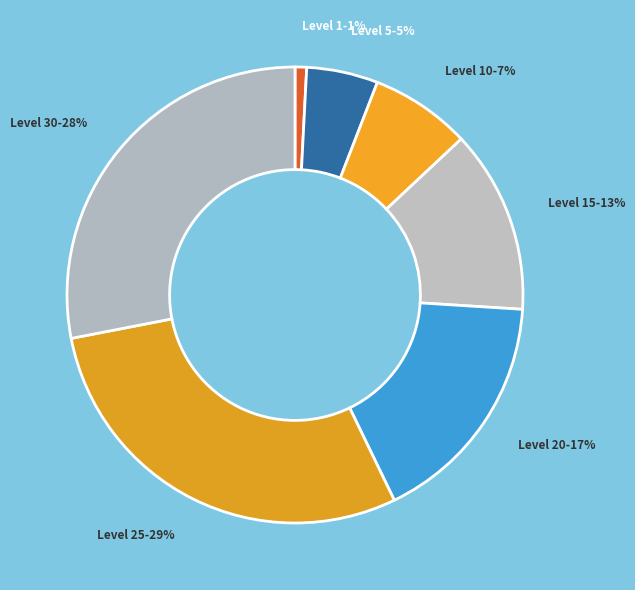

Is it true that Level 25 is 29% of the pie?

True